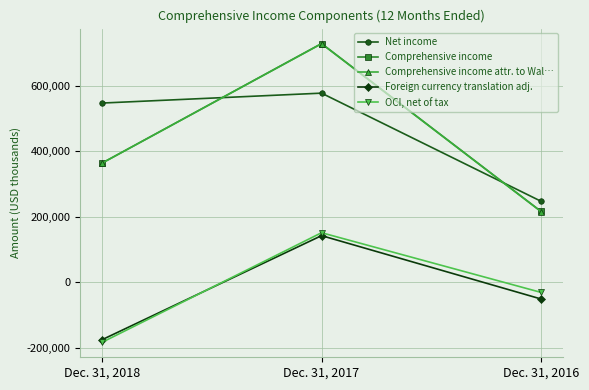

At which category is the sum across all series the highest?

Dec. 31, 2017